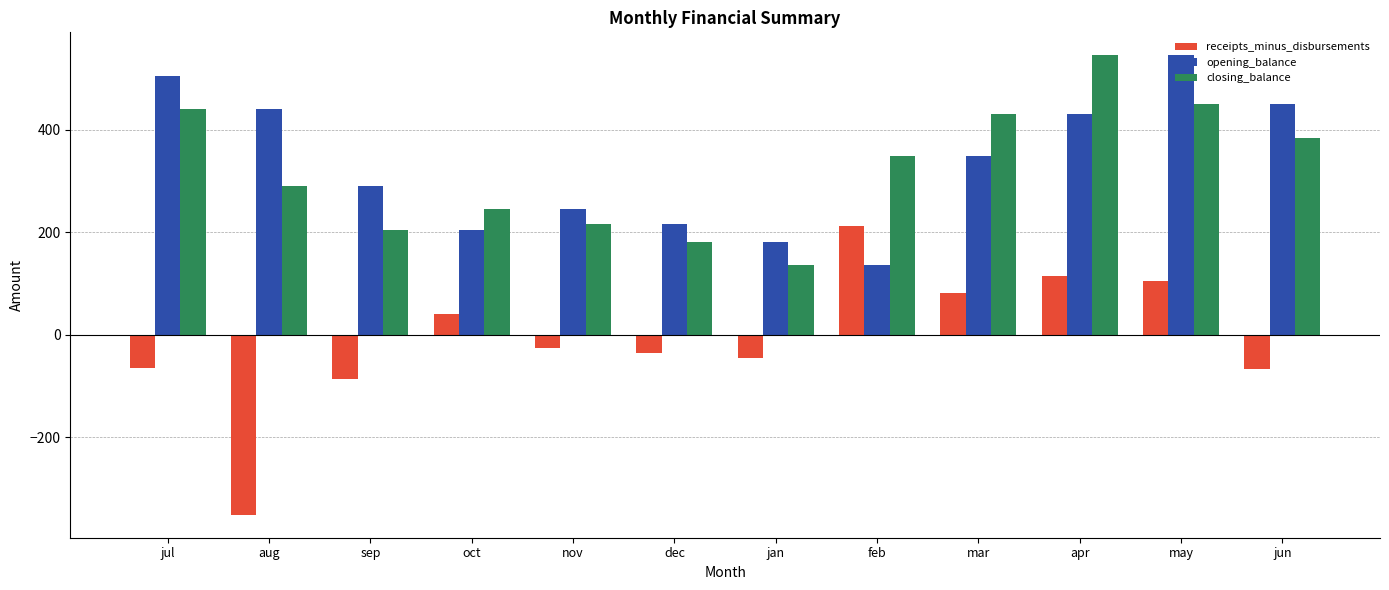

Between aug and may, which series saw the biggest shift?

receipts_minus_disbursements